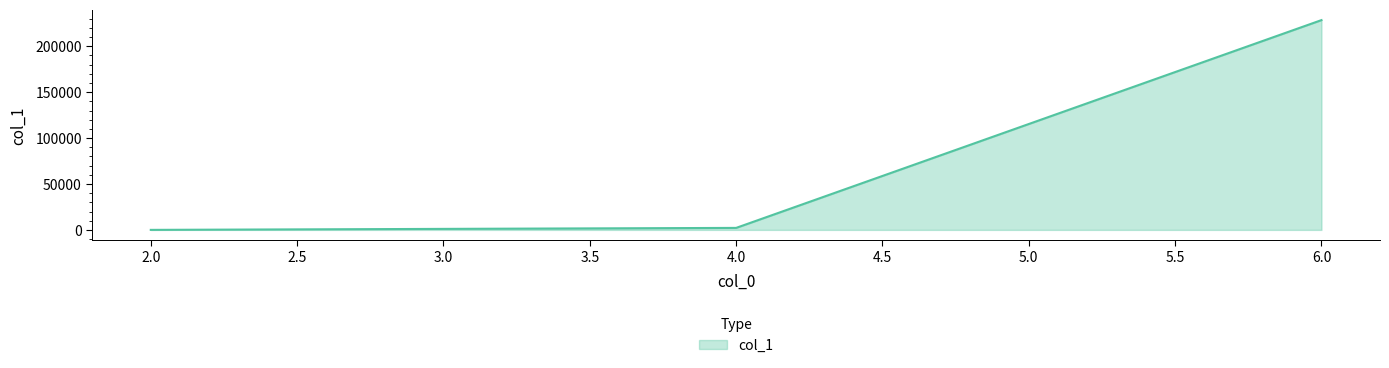

What is the difference between the maximum and minimum values?

228488